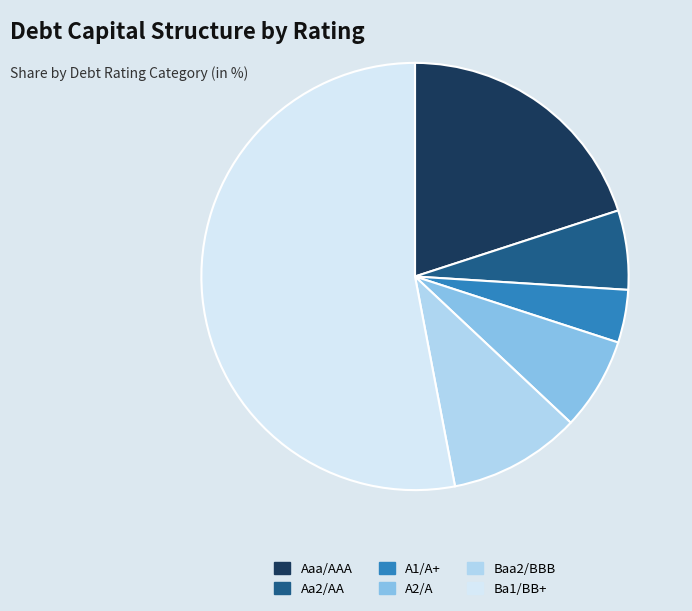

Which category has the biggest portion of the pie?

Ba1/BB+